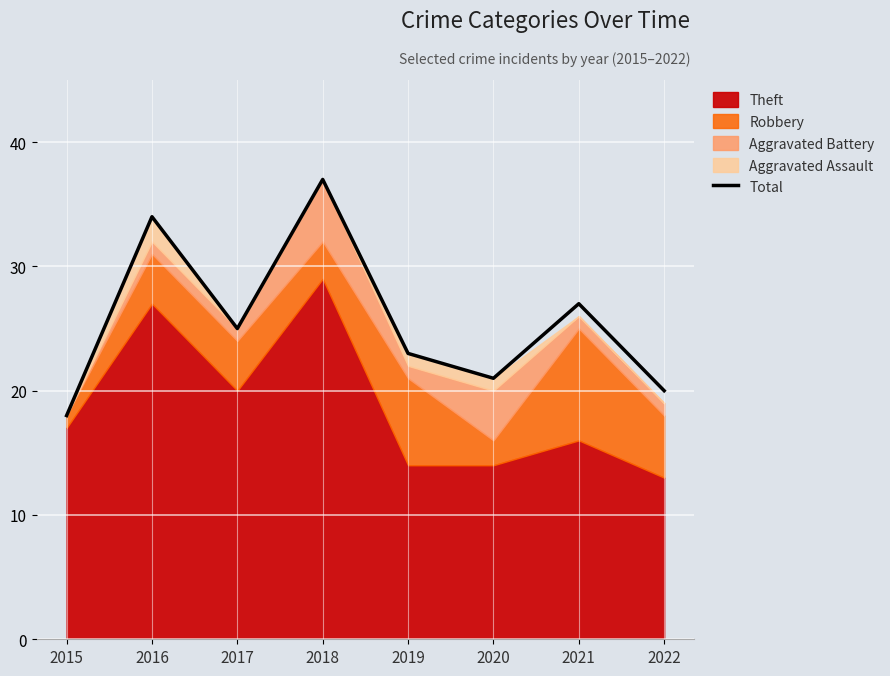

List the labels in order of value, largest first.

2018, 2016, 2021, 2017, 2019, 2020, 2022, 2015